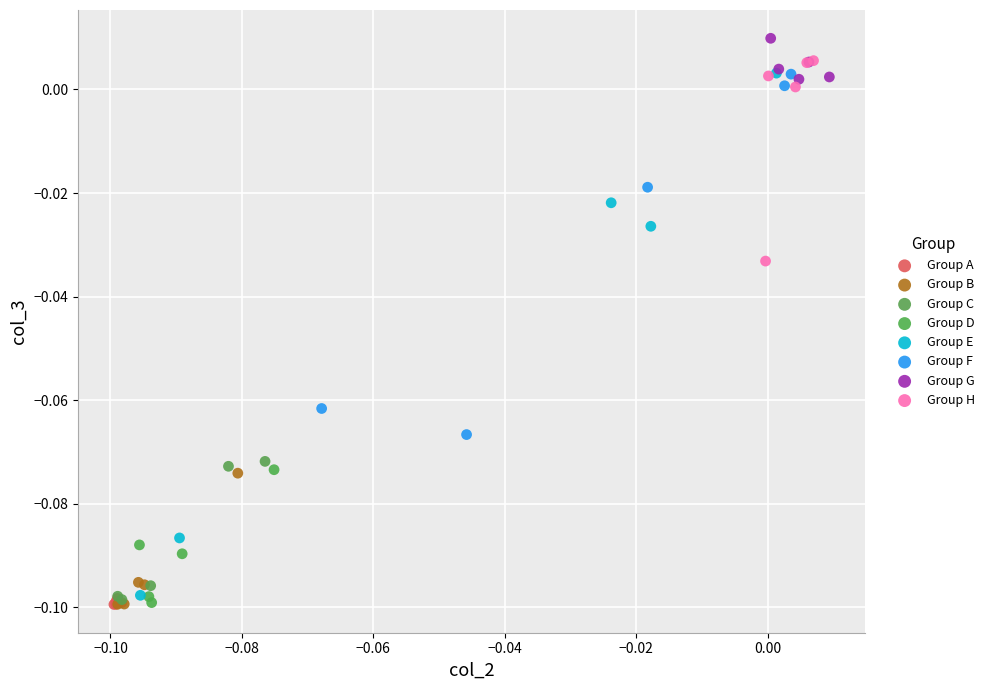

Which series has the largest Y range (max minus min)?

Group E